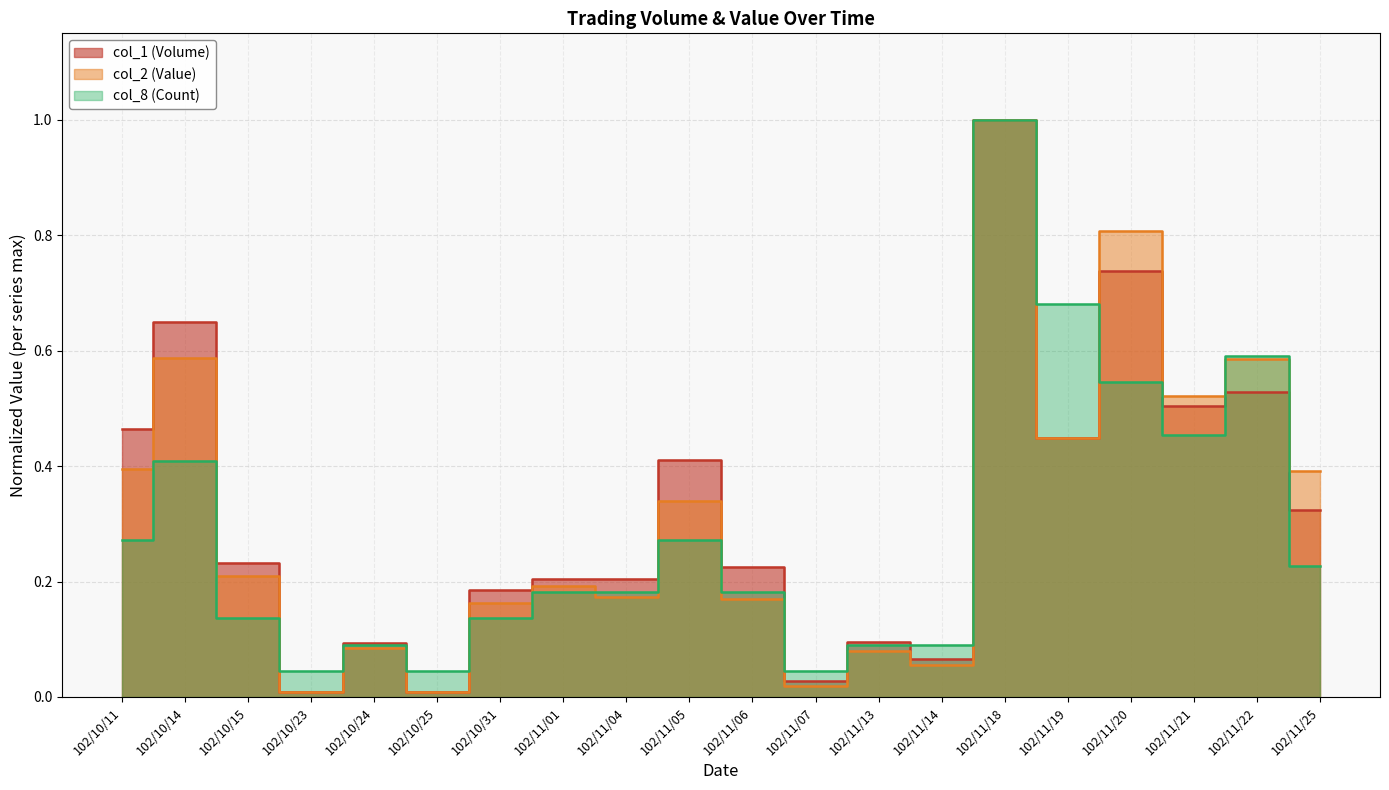

Is it true that col_8 (Count) equals 0.1 at 102/10/24?

False